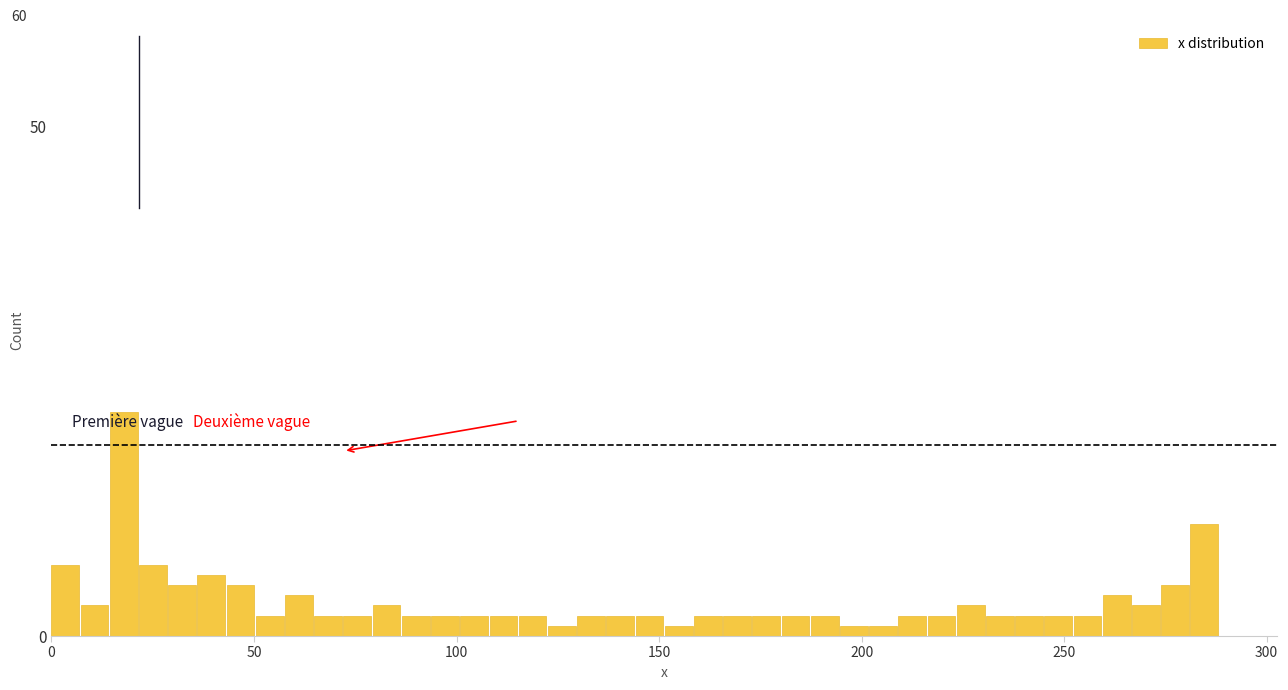

Around what value on the x-axis is the tallest bar? Give the approximate position of its centre, as read against the axis.

20